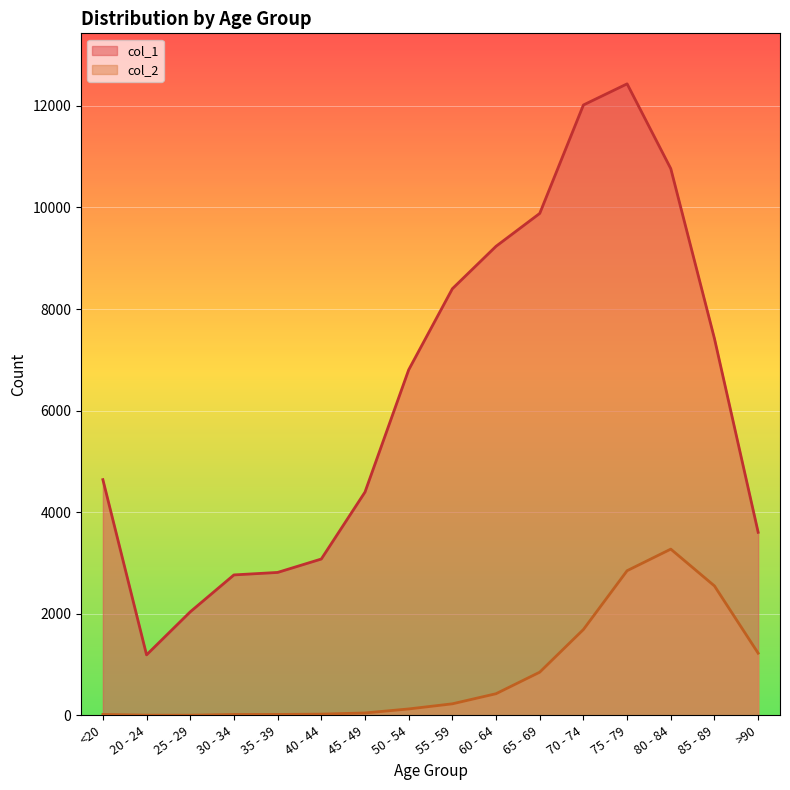

Rank the series by their maximum value, from highest to lowest.

col_1, col_2